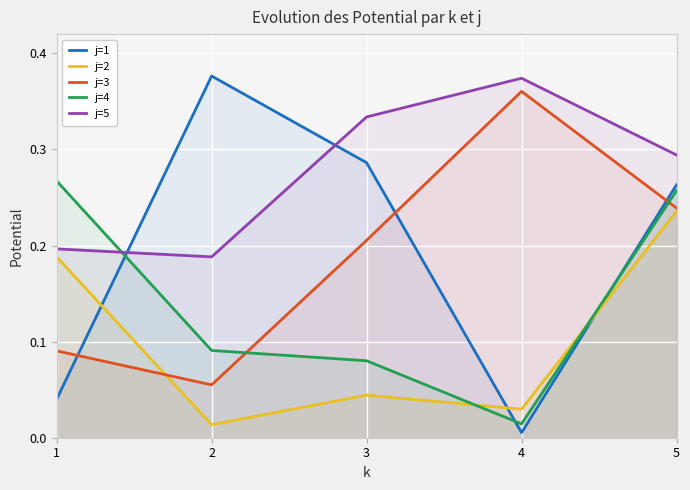

Between 1 and 2, which series saw the biggest shift?

j=1